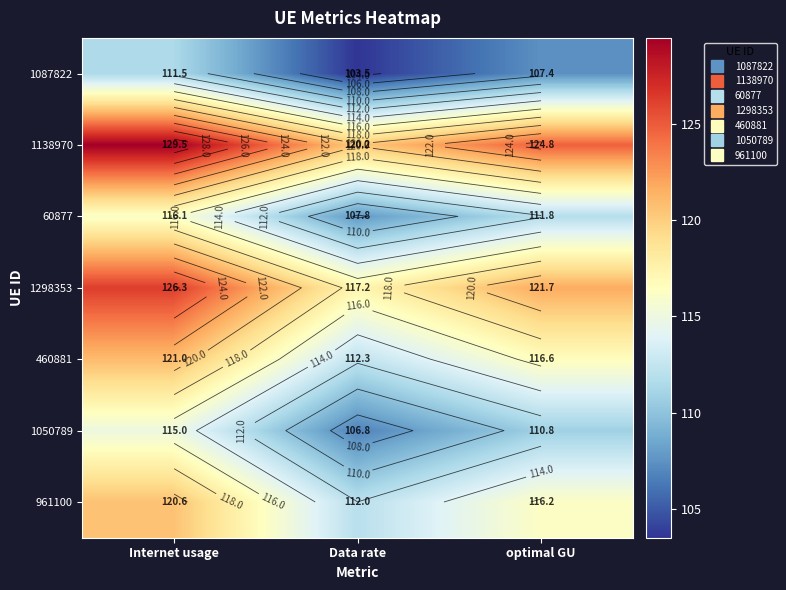

How many values in the 1138970 series are below 124?

1